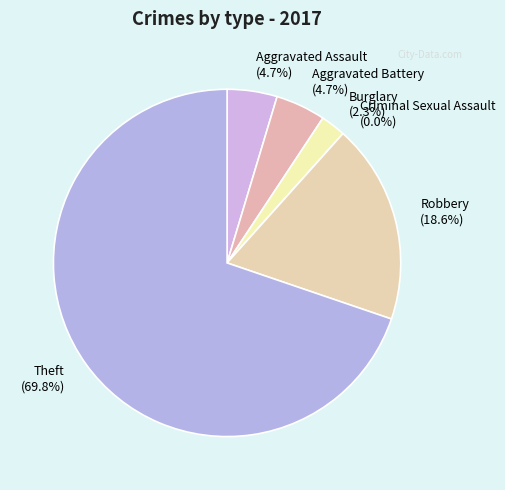

Count the number of slices in the pie.

6